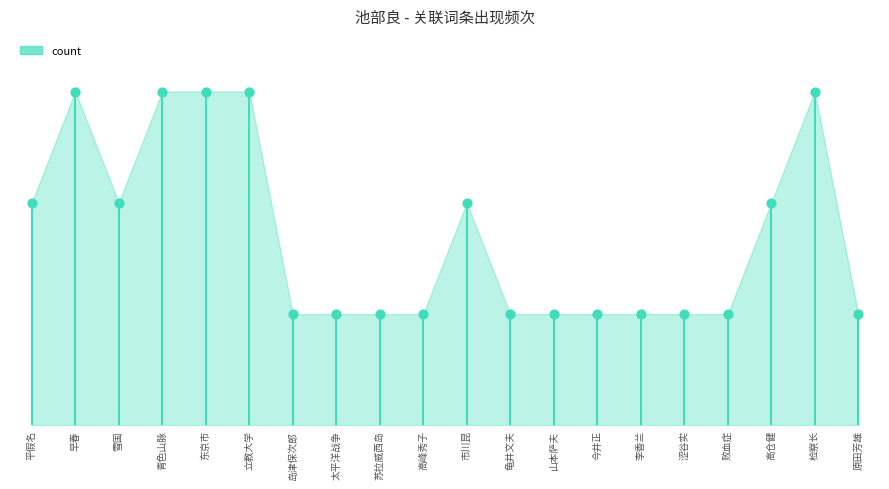

Approximately how many times larger is the value at 李香兰 compared to 青色山脉?

0.3